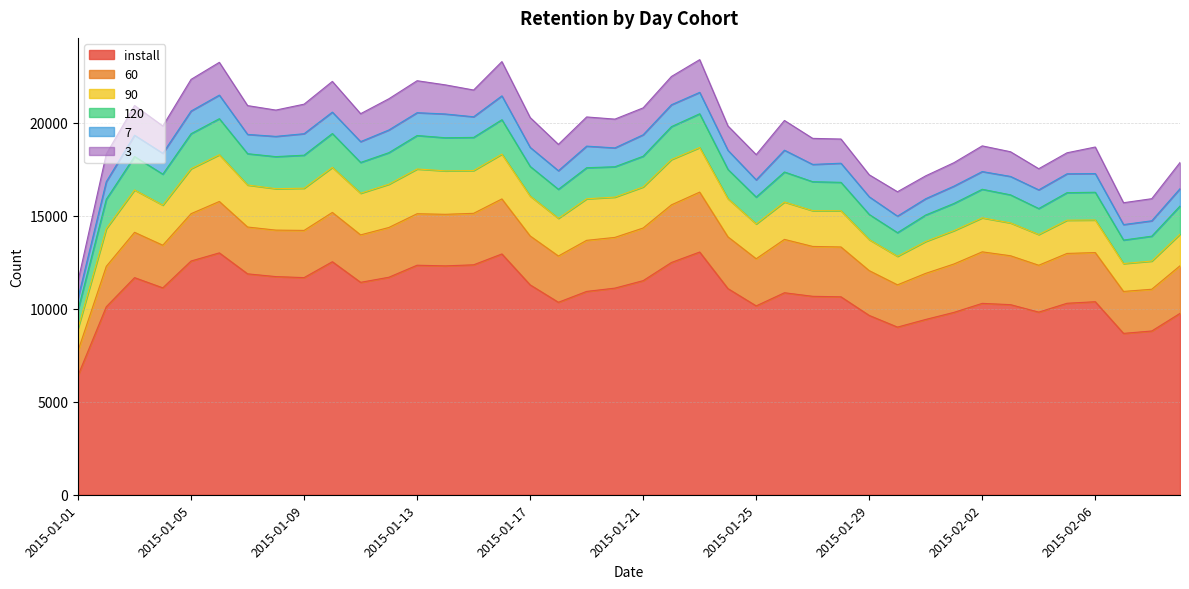

The 60 series shows 2561 at 2015-02-09. True or false?

True